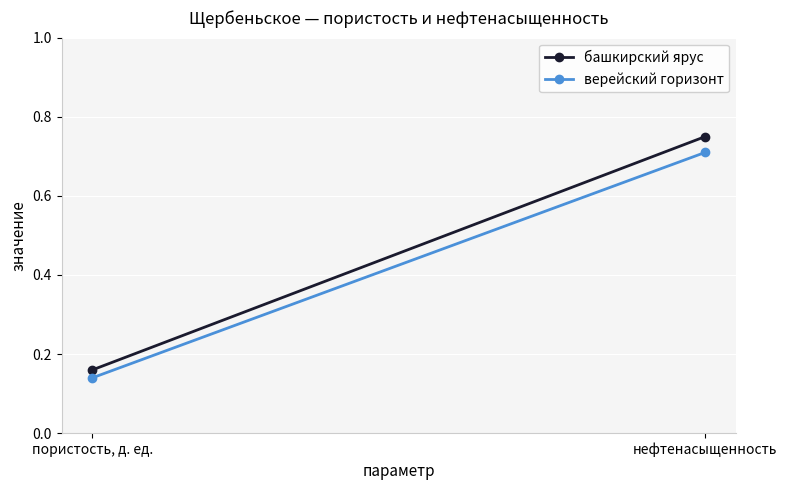

What value does the башкирский ярус series have at нефтенасыщенность?

0.8